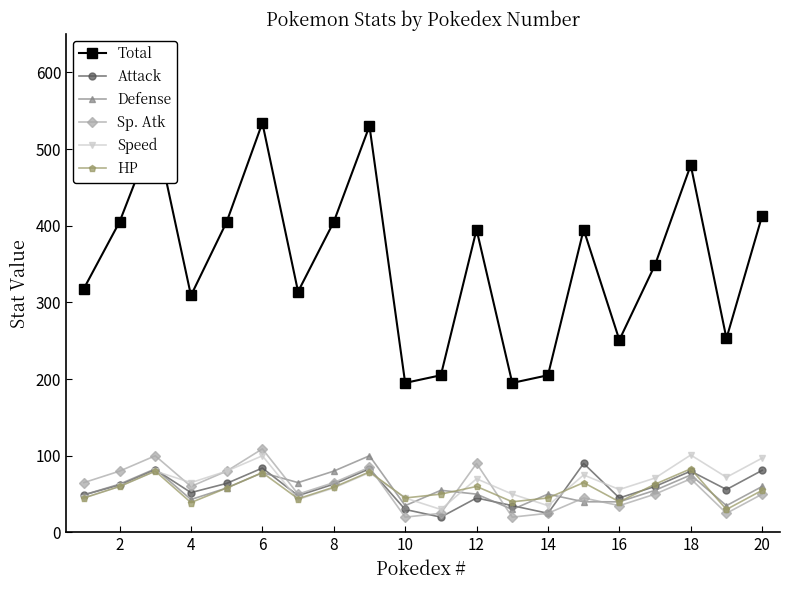

True or false: Speed and Attack cross at least once.

True